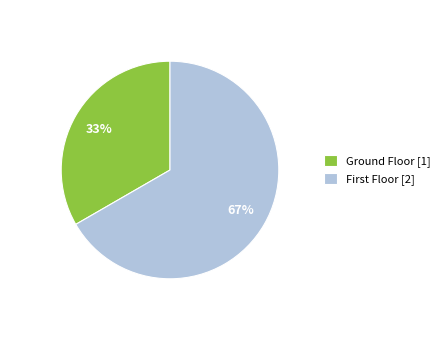

Which category has the biggest portion of the pie?

First Floor